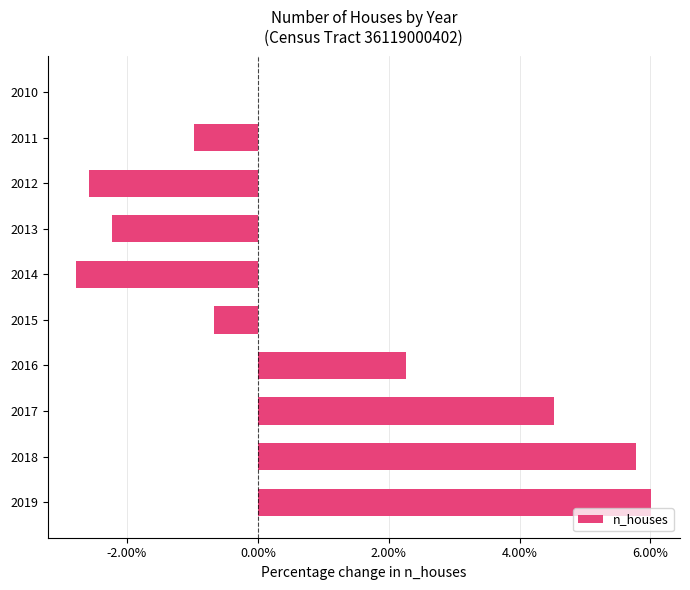

Count the number of data series in this chart.

1